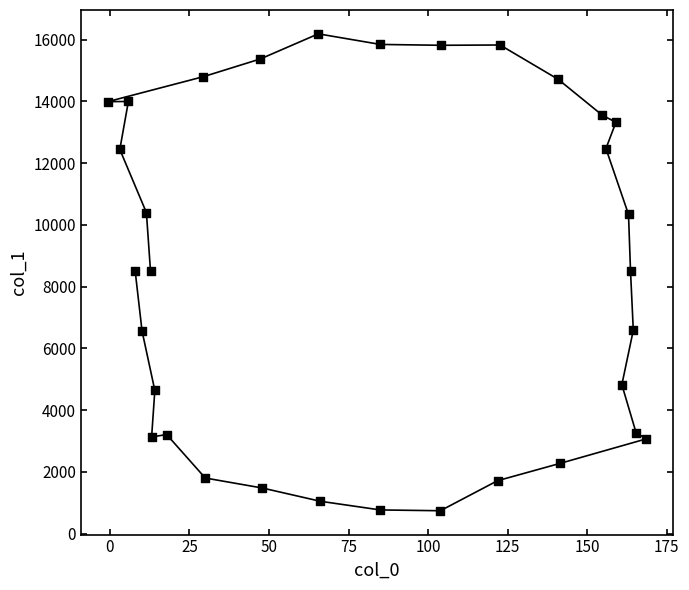

What is the range of Y values (max minus min)?

15445.7